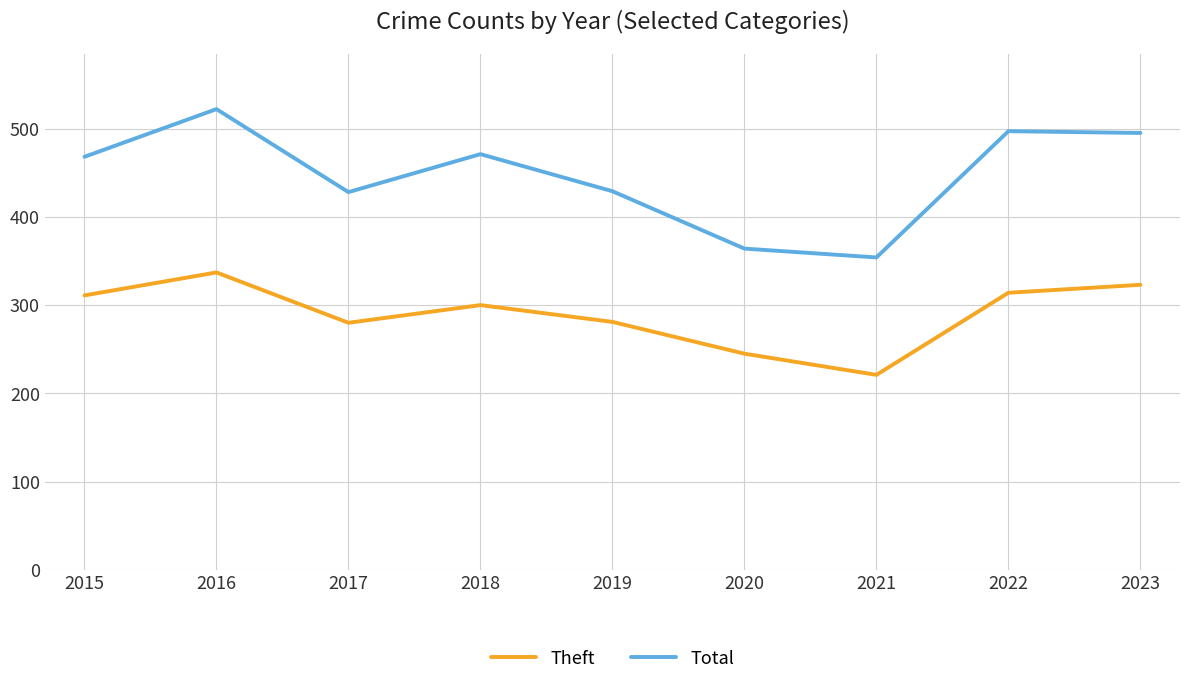

How many distinct data groups are displayed?

2